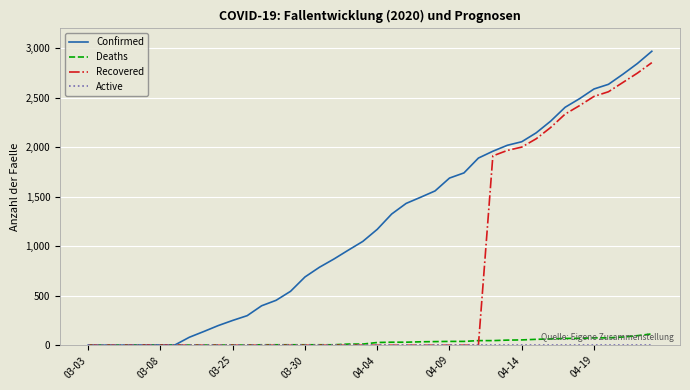

What is the maximum value shown in the chart?

2970